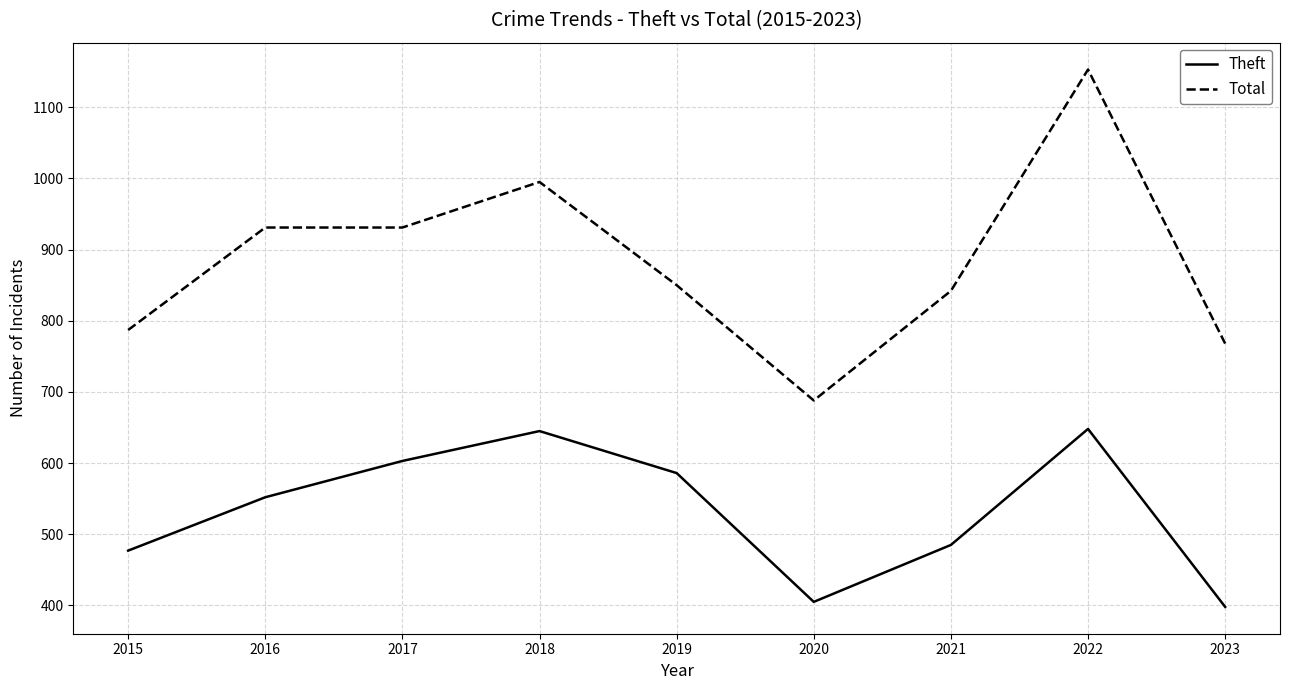

What is the maximum value for Theft?

648